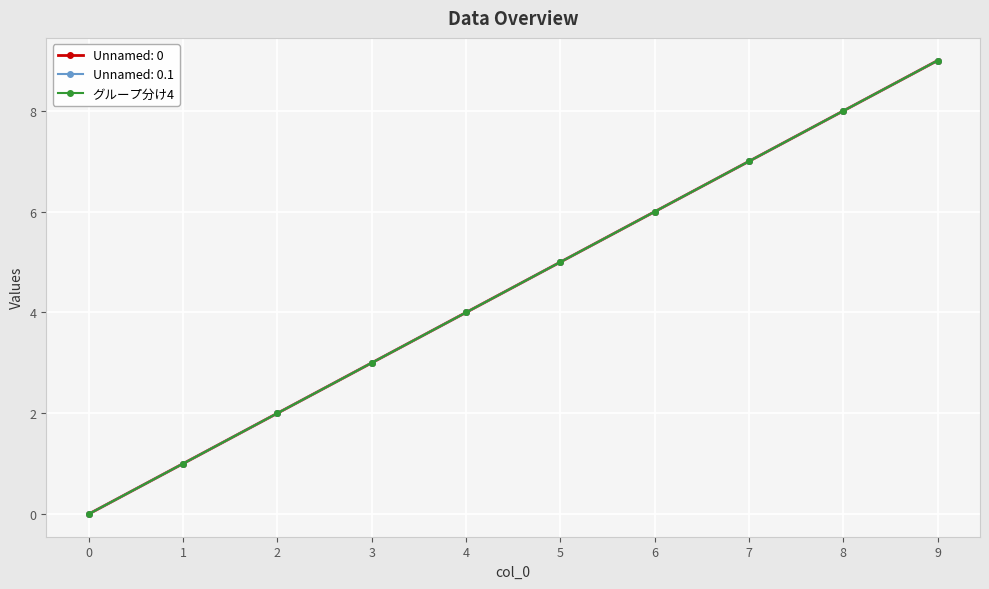

Which has a higher value, 3 or 6?

6